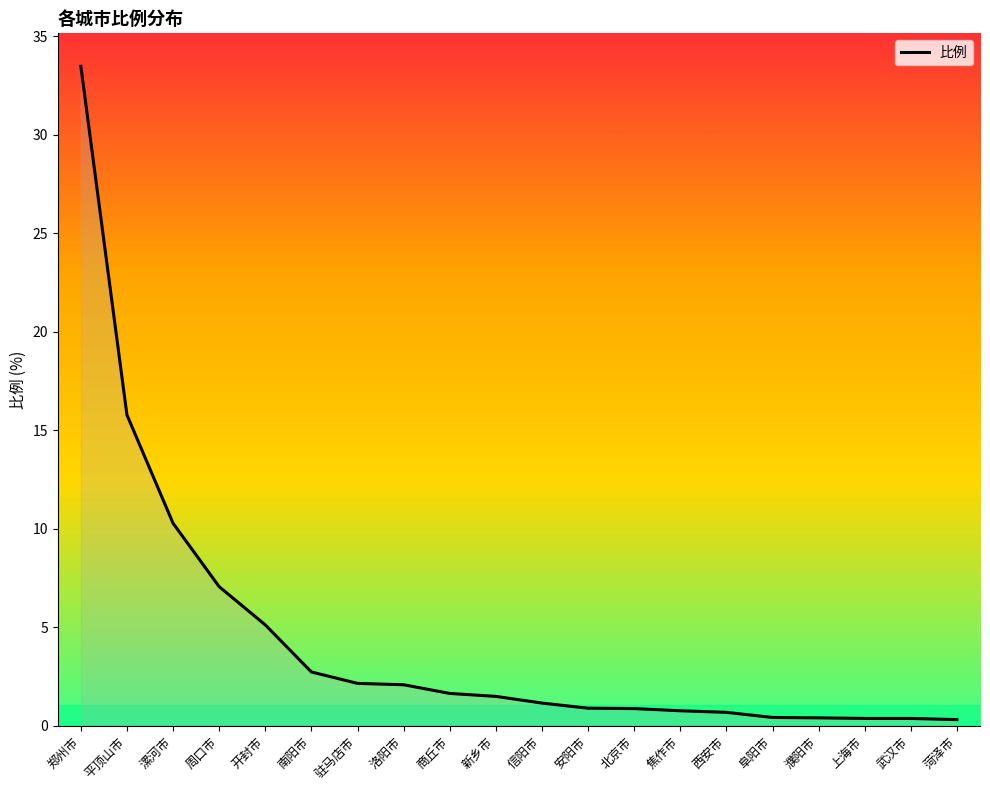

What is the difference between the maximum and minimum values?

33.2